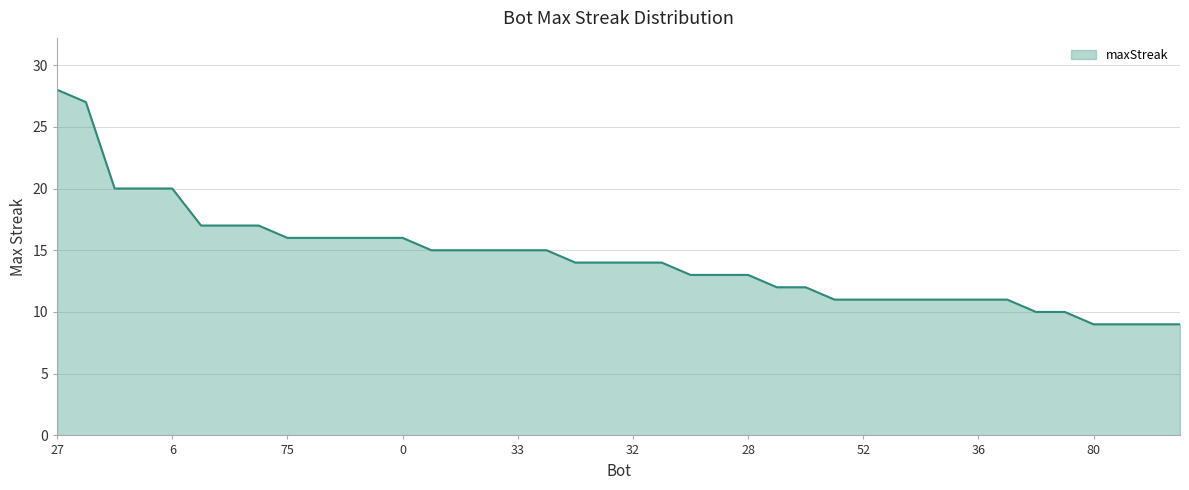

Does the chart have visible grid lines?

Yes